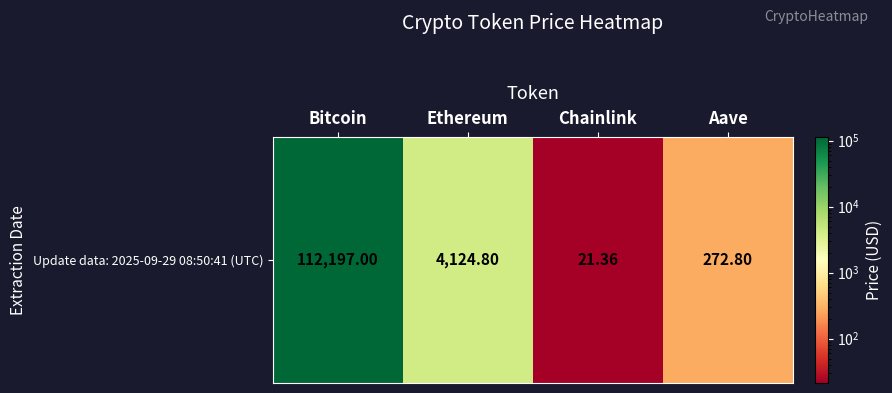

The value at Bitcoin is 64288.4. True or false?

False